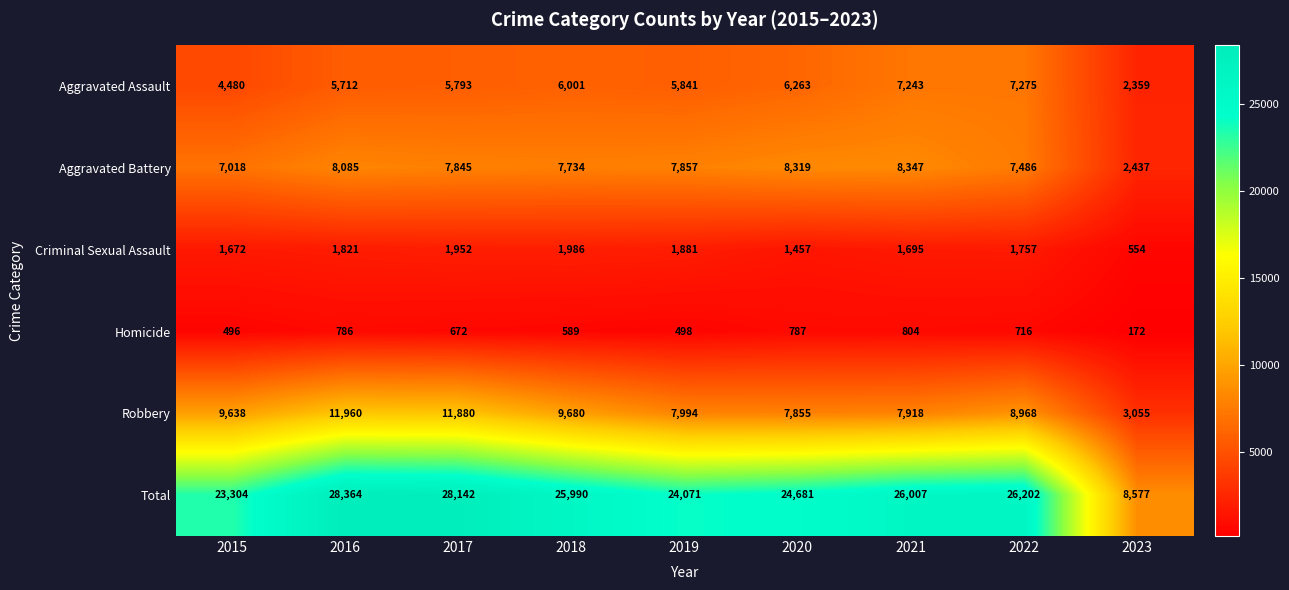

What is the average value of the Robbery series?

8772